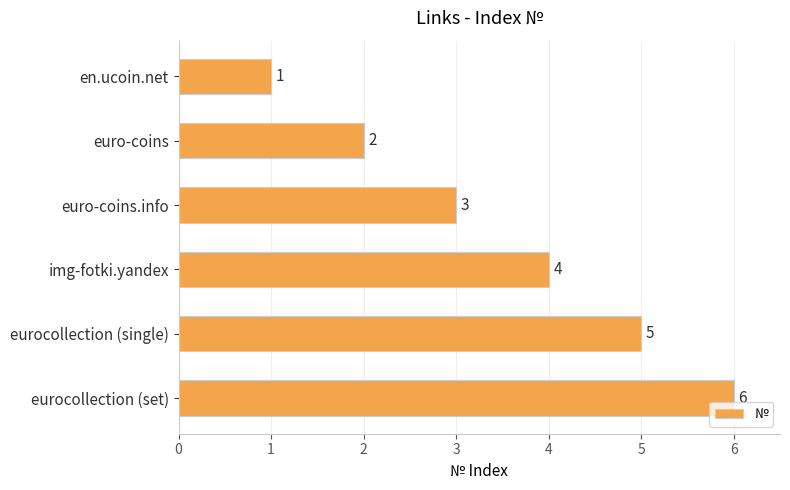

At which category does the chart reach its peak across all series?

eurocollection (set)